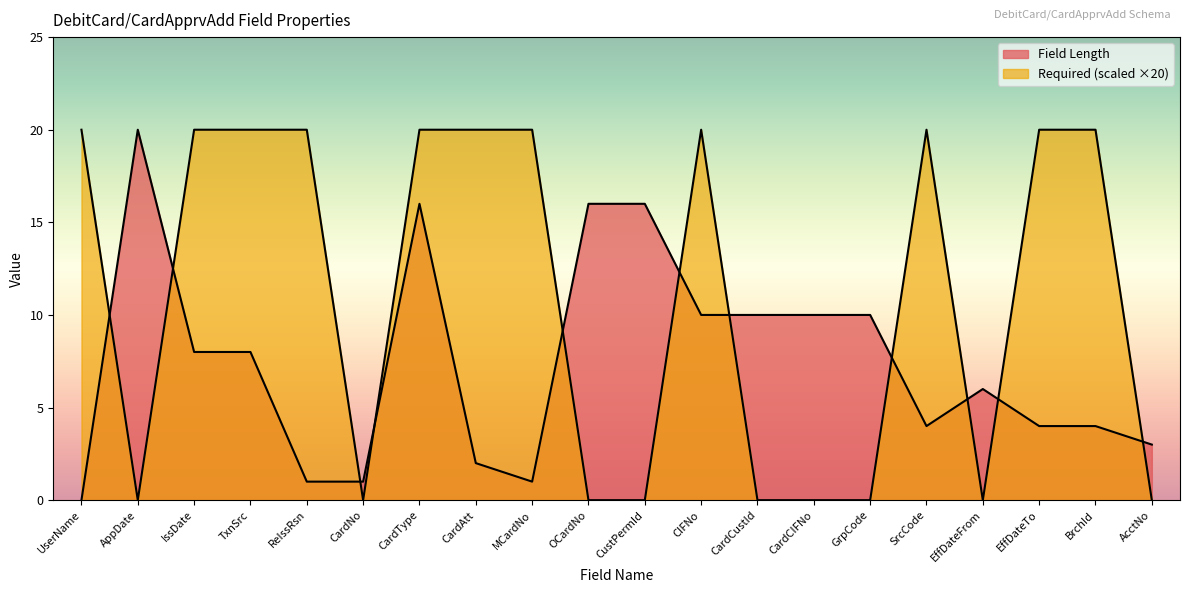

How many categories are shown in the chart?

20